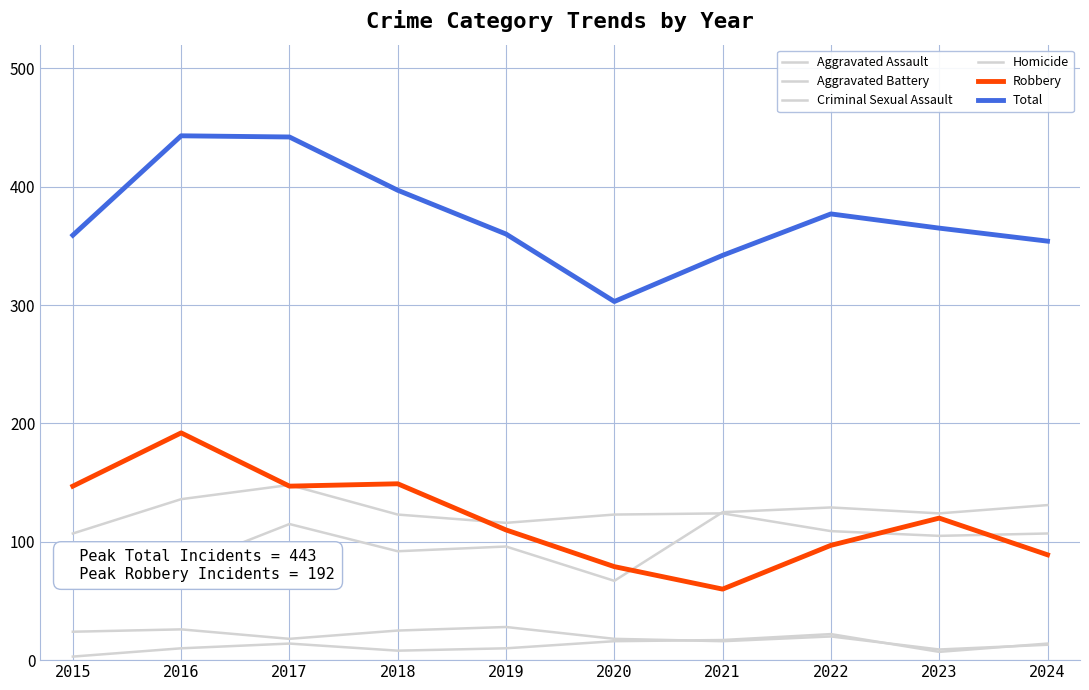

What is the total value across all series at 2015?

718